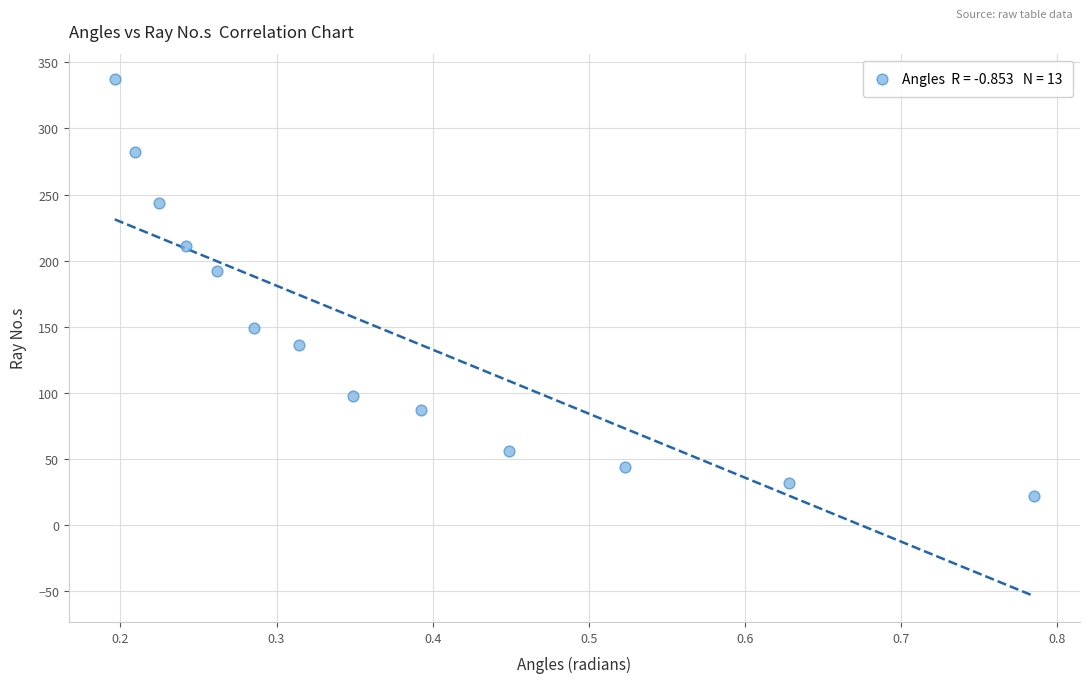

What is the range of Y values (max minus min)?

315